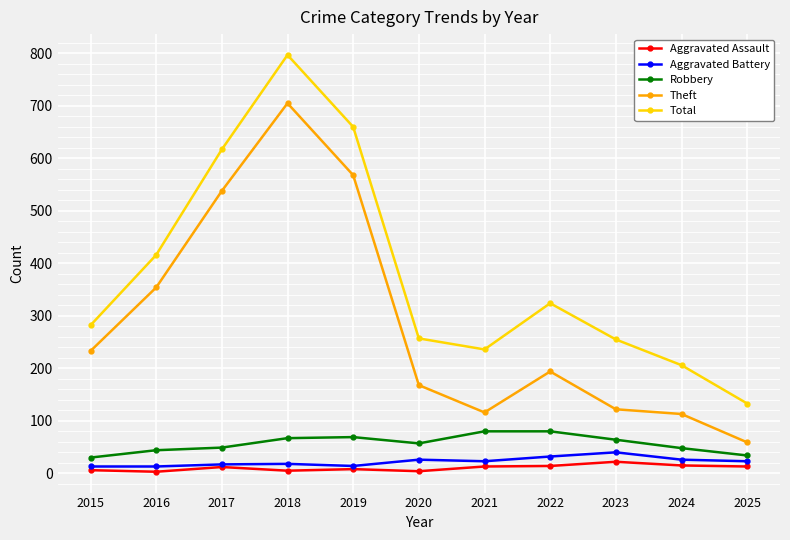

Is it true that Robbery equals 69 at 2019?

True